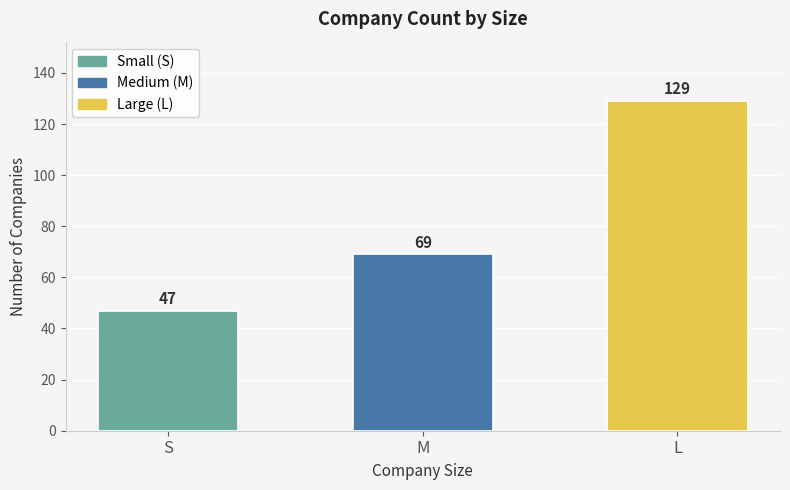

At which category does the chart reach its minimum across all series?

S